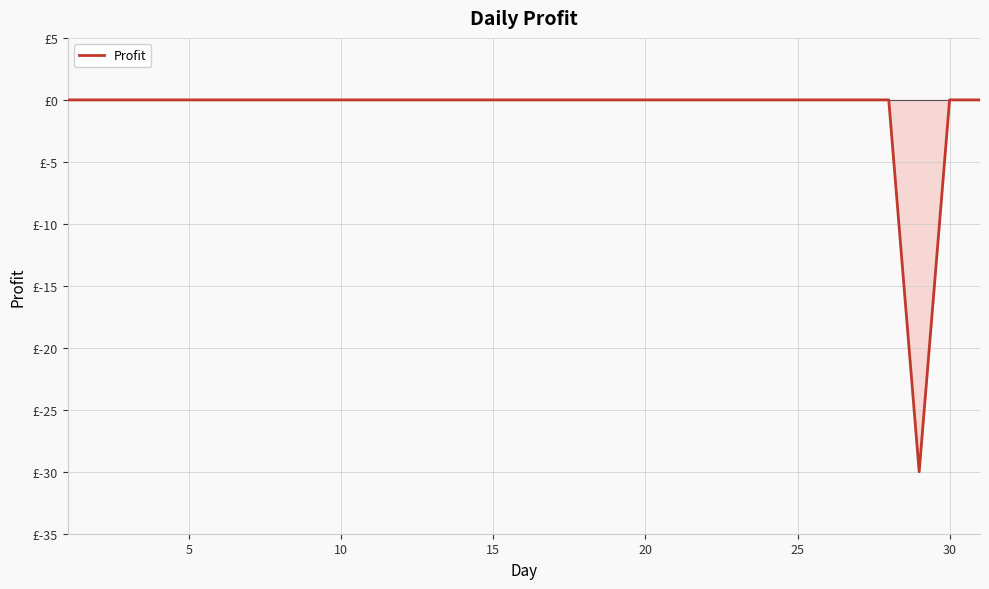

How many points are lower than both their immediate neighbors (excluding endpoints)?

1